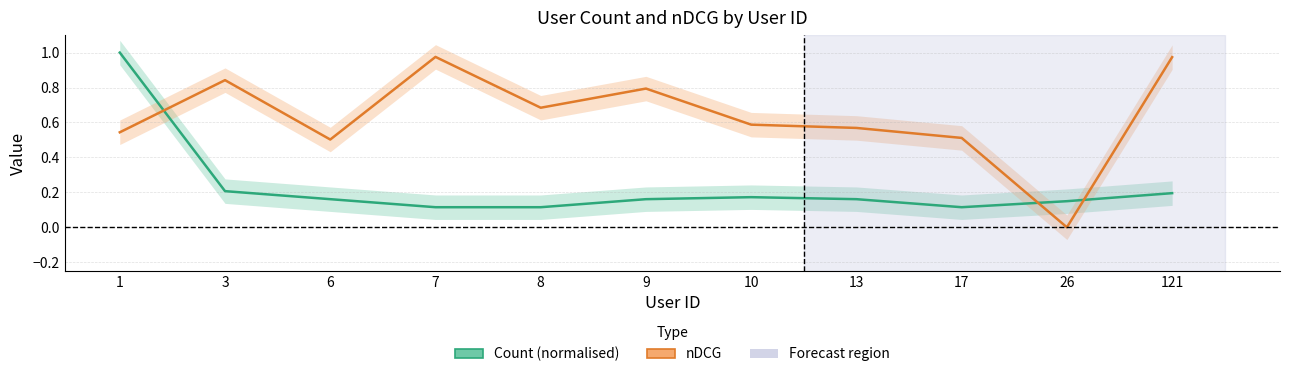

What is the sum of all Count (normalised) values?

2.6